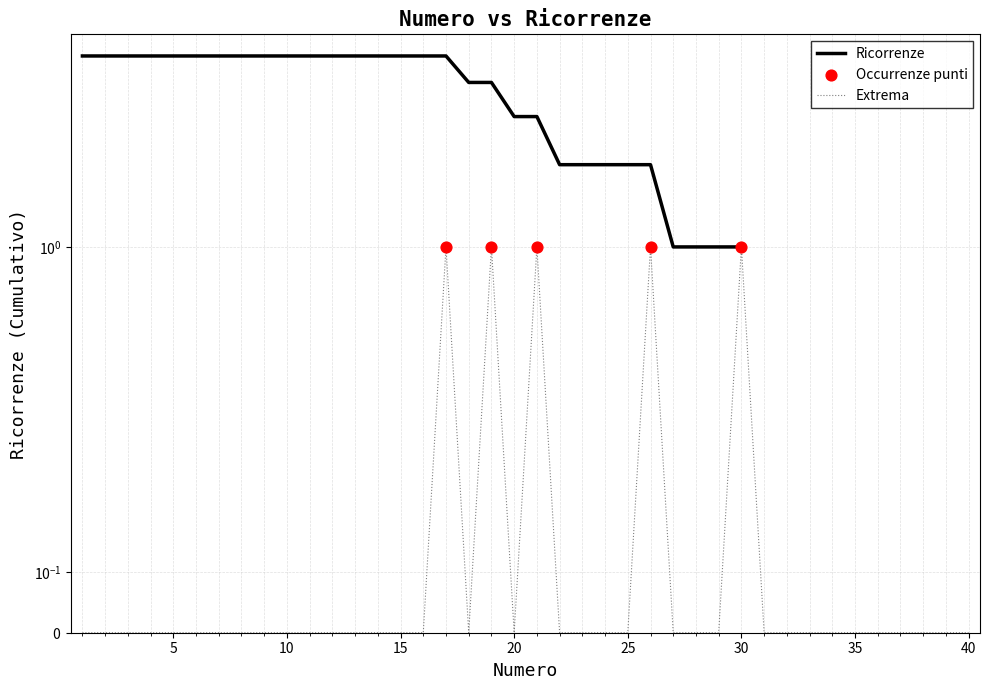

What is the change in value from 29 to 30?

+1